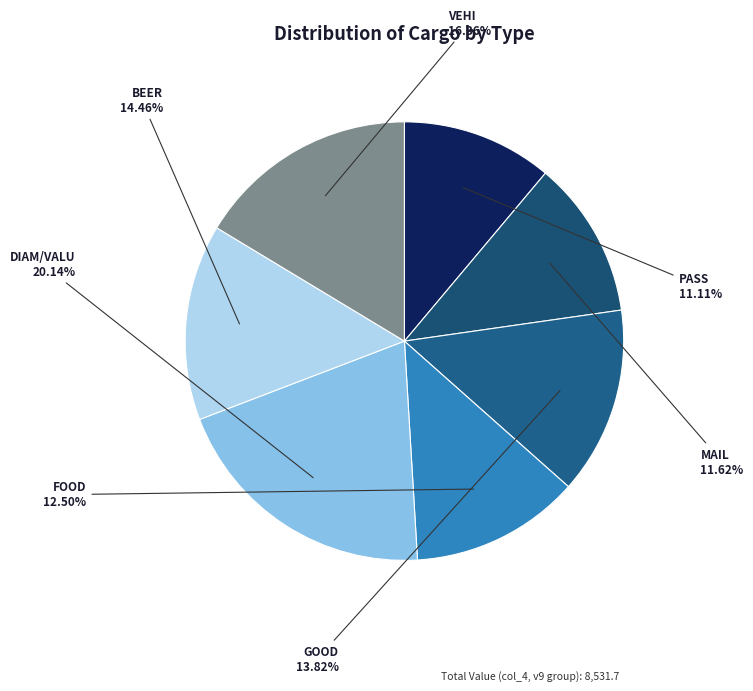

Count the number of slices in the pie.

7